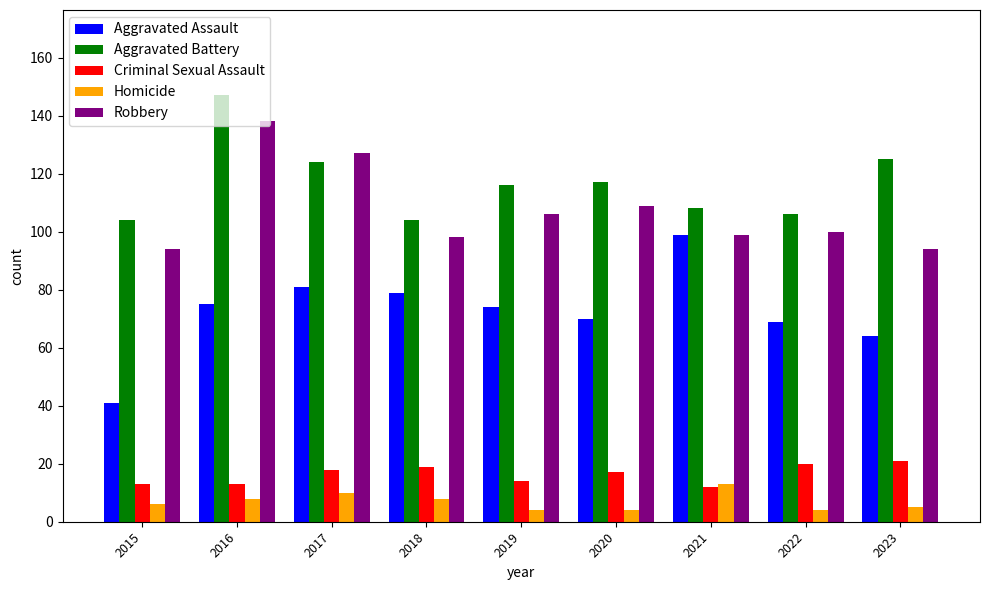

What is the sum of the Aggravated Assault values at 2016 and 2021?

174